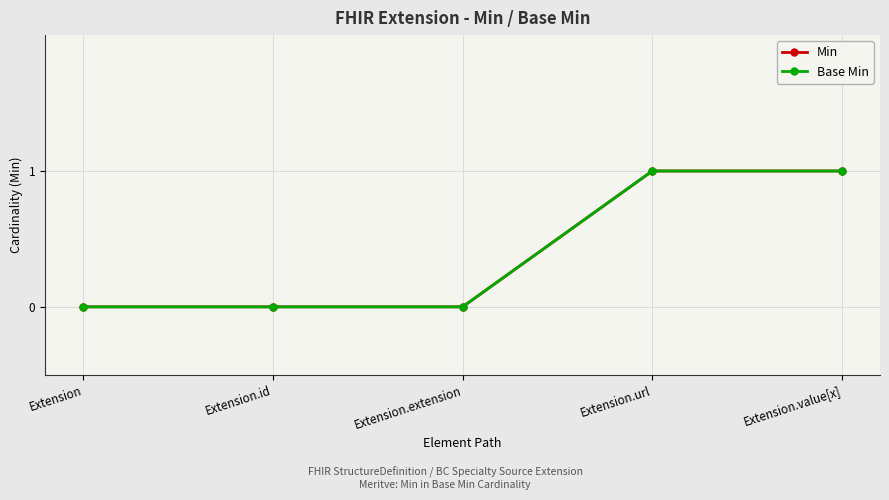

How many lines are shown in the chart?

2